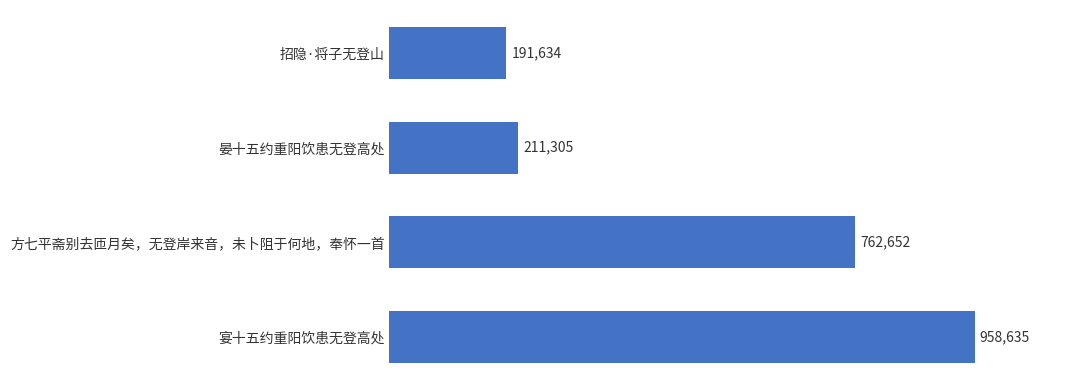

Does the chart contain any negative values?

No